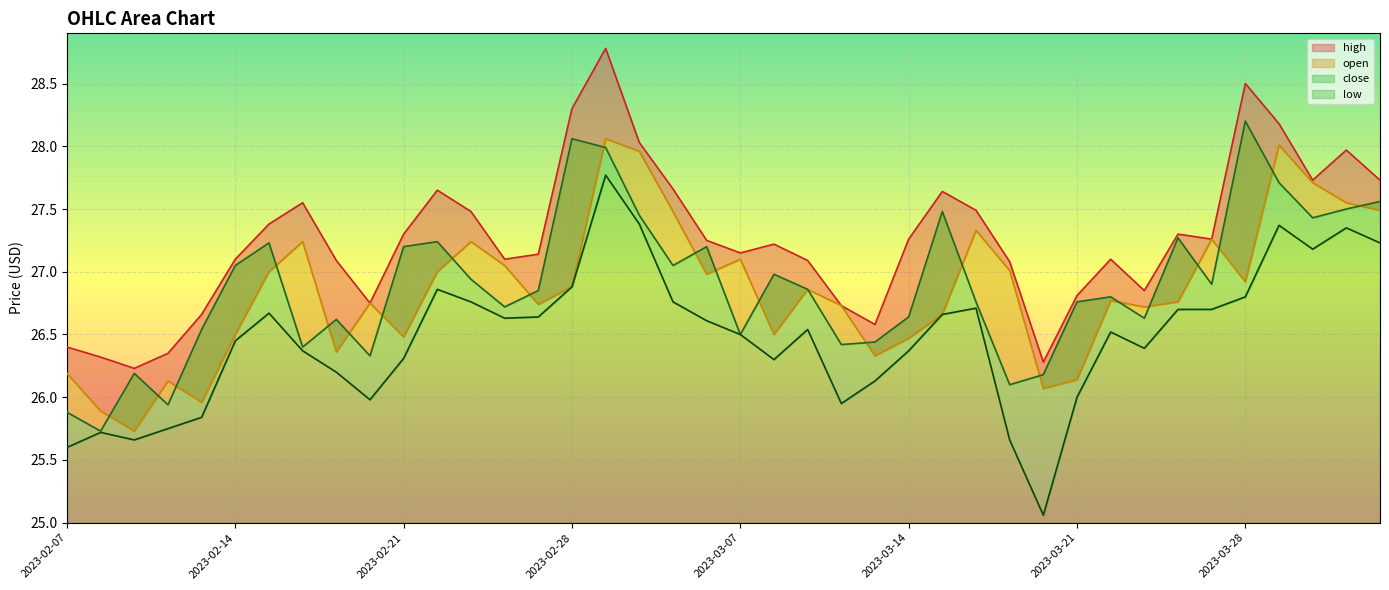

Rank the series at 12 from highest to lowest value.

high_line, open_line, close_line, low_line